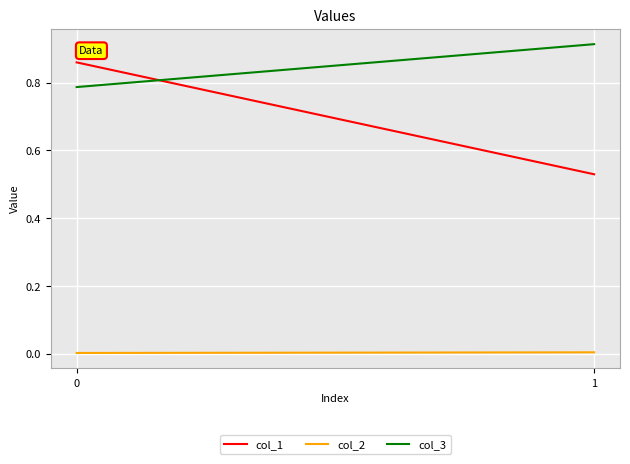

The col_1 series shows 0.3 at 1. True or false?

False